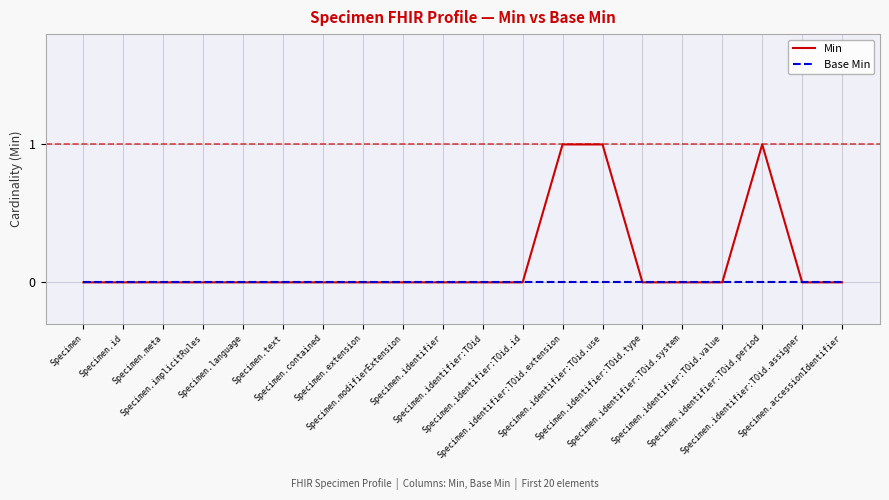

Which series has the largest range (max minus min)?

Min